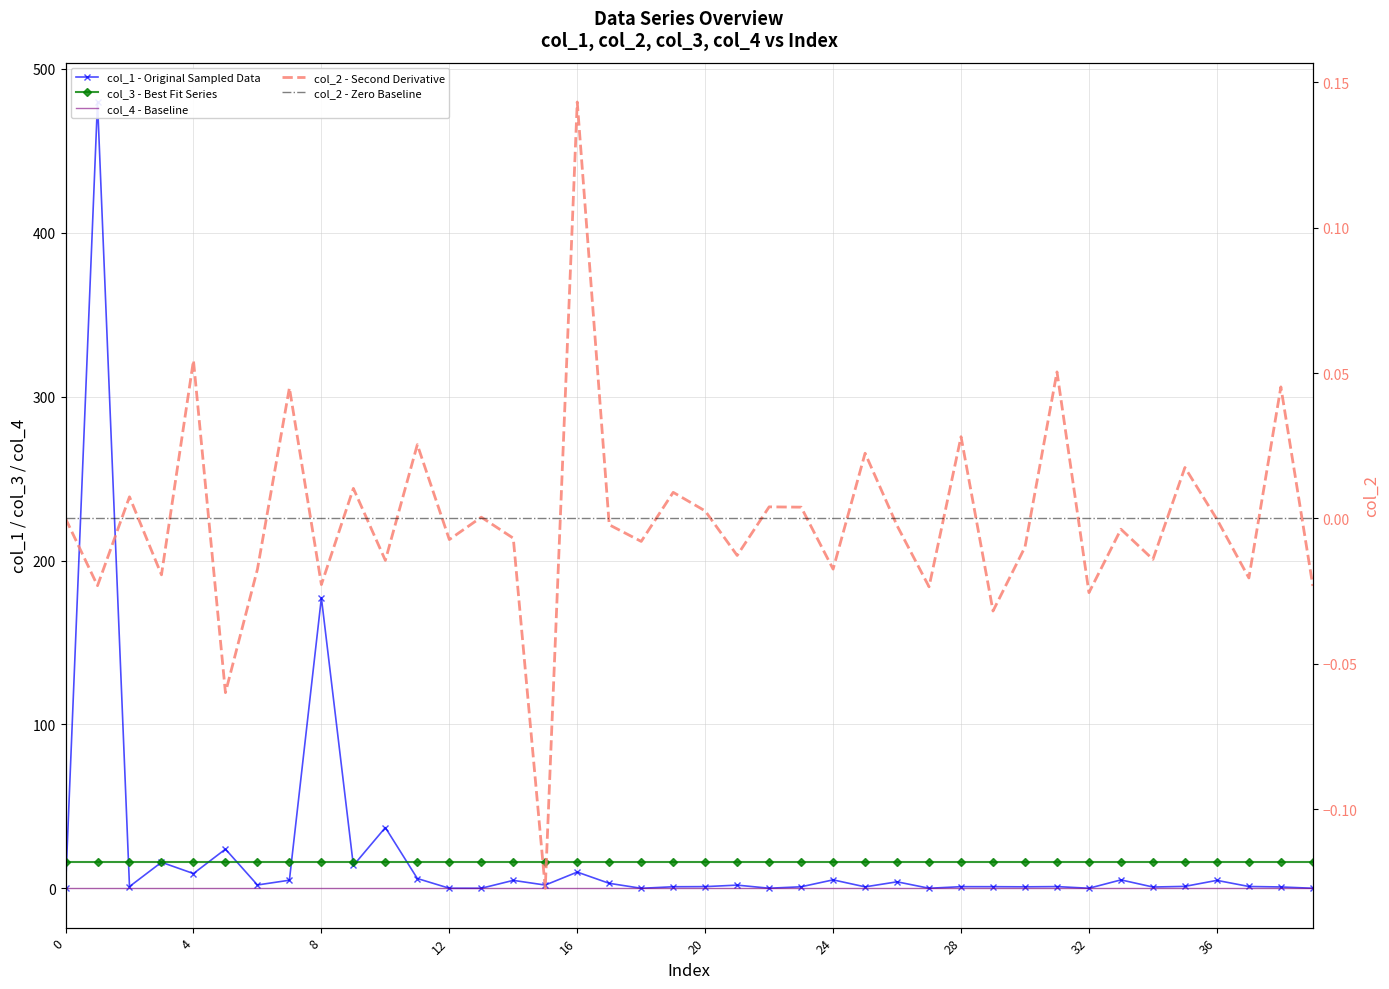

What is the maximum value shown in the chart?

479.8